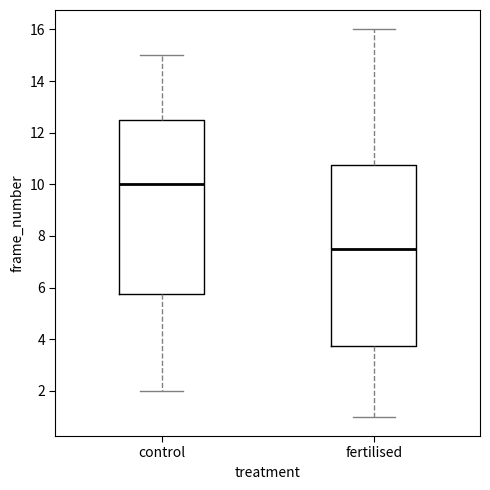

Where is the upper edge of the box for fertilised on the y-axis? The values are not printed on the chart, so give them approximately, as read against the axis.

10.8